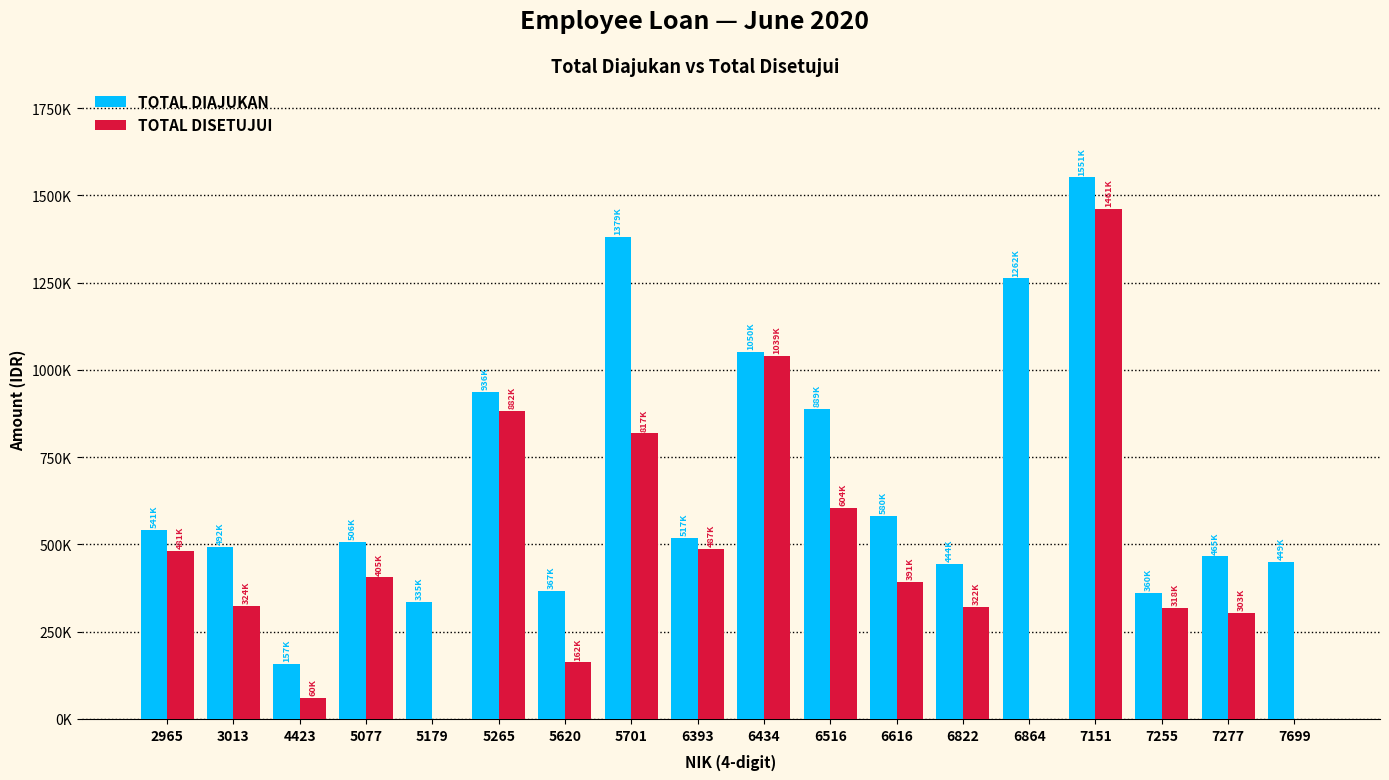

Is the value of TOTAL DIAJUKAN at 6393 greater than the value of TOTAL DISETUJUI at 3013?

Yes